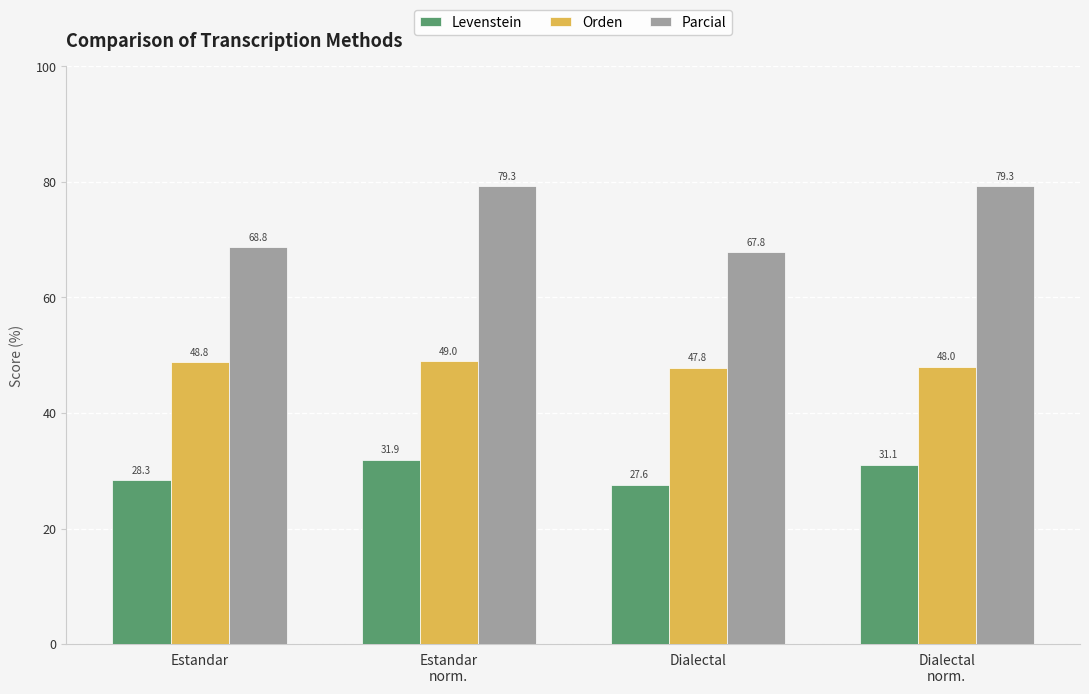

How many data points in Levenstein are less than 31?

2